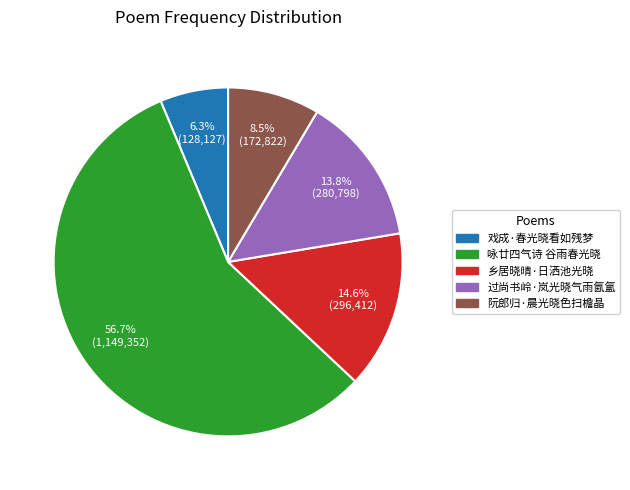

Does any single category account for the majority?

Yes